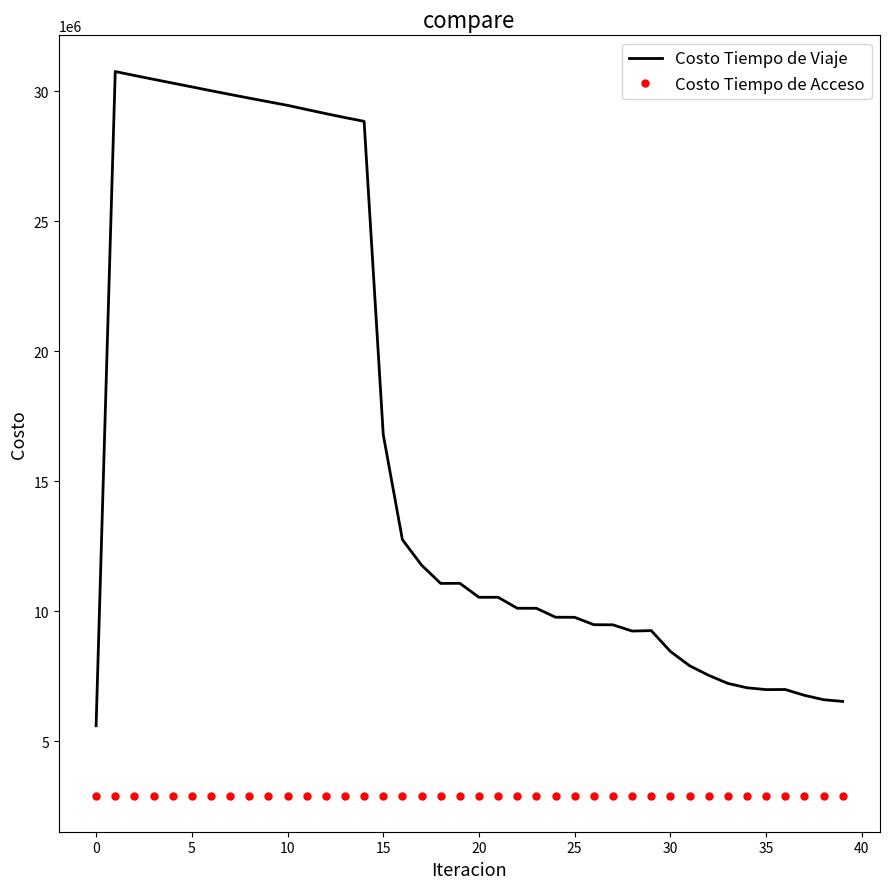

Which series has the largest total across all categories?

Costo Tiempo de Viaje